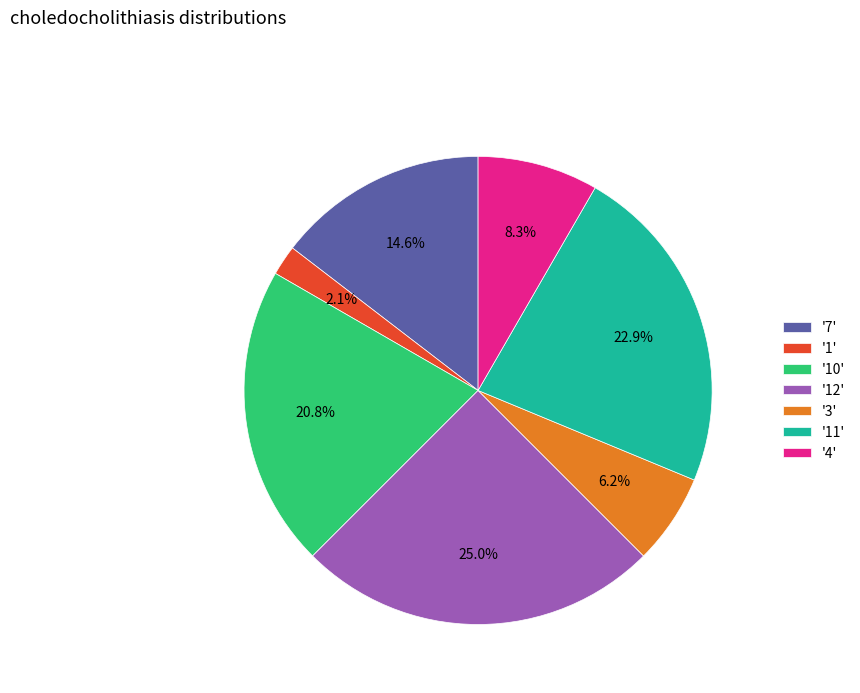

Do '10' and '7' together represent more than half of the pie?

No